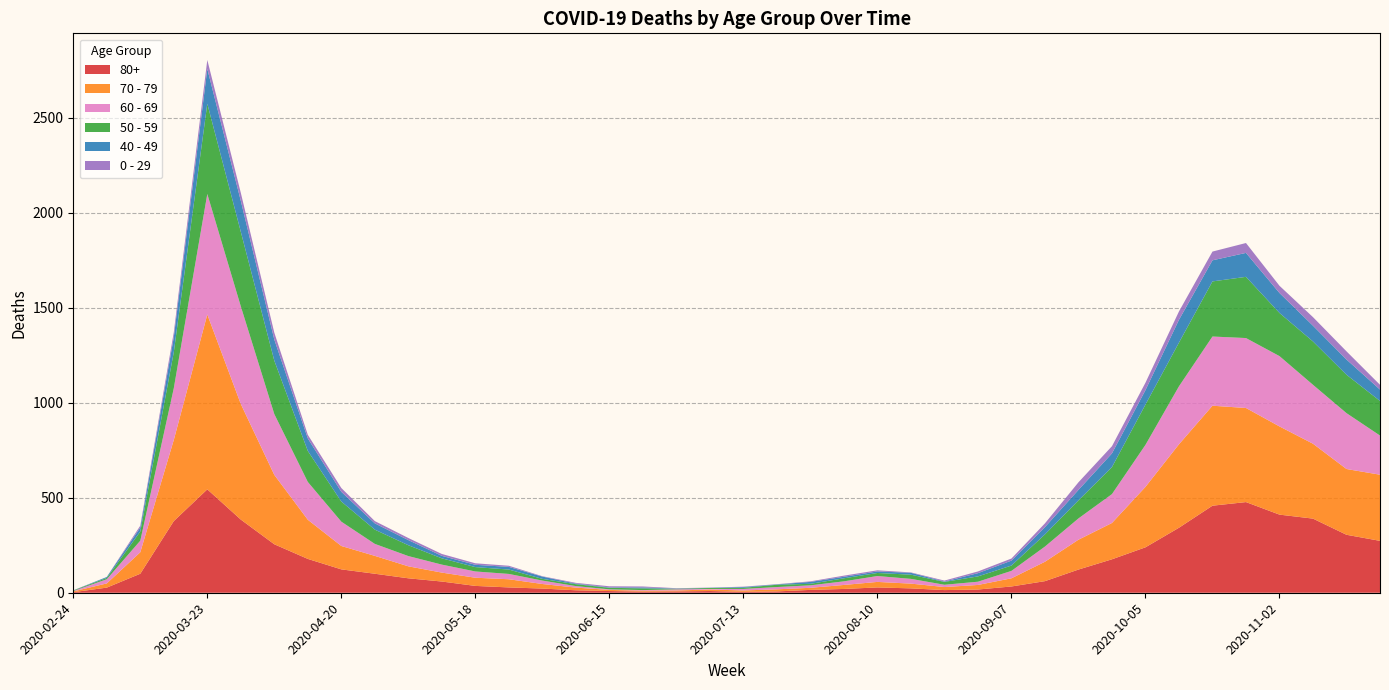

Reading left to right, what are all the values shown in this chart?

80+: 2020-02-24=3	2020-03-02=27	2020-03-09=100	2020-03-16=377	2020-03-23=544	2020-03-30=385	2020-04-06=255	2020-04-13=178	2020-04-20=123	2020-04-27=100	2020-05-04=76	2020-05-11=59	2020-05-18=36	2020-05-25=28	2020-06-01=22	2020-06-08=13	2020-06-15=9	2020-06-22=6	2020-06-29=7	2020-07-06=9	2020-07-13=5	2020-07-20=7	2020-07-27=15	2020-08-03=20	2020-08-10=28	2020-08-17=23	2020-08-24=14	2020-08-31=17	2020-09-07=33	2020-09-14=61	2020-09-21=122	2020-09-28=176	2020-10-05=239	2020-10-12=342	2020-10-19=458	2020-10-26=477	2020-11-02=411	2020-11-09=390	2020-11-16=305	2020-11-23=273
70 - 79: 2020-02-24=4	2020-03-02=22	2020-03-09=113	2020-03-16=427	2020-03-23=920	2020-03-30=608	2020-04-06=365	2020-04-13=206	2020-04-20=123	2020-04-27=94	2020-05-04=63	2020-05-11=47	2020-05-18=43	2020-05-25=43	2020-06-01=24	2020-06-08=14	2020-06-15=6	2020-06-22=5	2020-06-29=5	2020-07-06=8	2020-07-13=7	2020-07-20=11	2020-07-27=11	2020-08-03=21	2020-08-10=29	2020-08-17=25	2020-08-24=16	2020-08-31=24	2020-09-07=43	2020-09-14=102	2020-09-21=157	2020-09-28=191	2020-10-05=318	2020-10-12=439	2020-10-19=526	2020-10-26=495	2020-11-02=464	2020-11-09=394	2020-11-16=346	2020-11-23=348
60 - 69: 2020-02-24=2	2020-03-02=22	2020-03-09=61	2020-03-16=272	2020-03-23=634	2020-03-30=514	2020-04-06=320	2020-04-13=199	2020-04-20=128	2020-04-27=63	2020-05-04=54	2020-05-11=42	2020-05-18=33	2020-05-25=28	2020-06-01=18	2020-06-08=8	2020-06-15=3	2020-06-22=3	2020-06-29=6	2020-07-06=3	2020-07-13=8	2020-07-20=12	2020-07-27=13	2020-08-03=19	2020-08-10=31	2020-08-17=25	2020-08-24=12	2020-08-31=17	2020-09-07=39	2020-09-14=80	2020-09-21=112	2020-09-28=152	2020-10-05=221	2020-10-12=305	2020-10-19=364	2020-10-26=368	2020-11-02=370	2020-11-09=310	2020-11-16=294	2020-11-23=206
50 - 59: 2020-02-24=3	2020-03-02=7	2020-03-09=48	2020-03-16=190	2020-03-23=475	2020-03-30=392	2020-04-06=281	2020-04-13=163	2020-04-20=106	2020-04-27=75	2020-05-04=57	2020-05-11=33	2020-05-18=23	2020-05-25=23	2020-06-01=9	2020-06-08=10	2020-06-15=8	2020-06-22=9	2020-06-29=3	2020-07-06=5	2020-07-13=6	2020-07-20=12	2020-07-27=8	2020-08-03=16	2020-08-10=16	2020-08-17=22	2020-08-24=15	2020-08-31=28	2020-09-07=28	2020-09-14=64	2020-09-21=95	2020-09-28=142	2020-10-05=212	2020-10-12=230	2020-10-19=290	2020-10-26=322	2020-11-02=227	2020-11-09=228	2020-11-16=202	2020-11-23=182
40 - 49: 2020-02-24=0	2020-03-02=5	2020-03-09=21	2020-03-16=79	2020-03-23=183	2020-03-30=163	2020-04-06=111	2020-04-13=66	2020-04-20=51	2020-04-27=33	2020-05-04=27	2020-05-11=13	2020-05-18=12	2020-05-25=14	2020-06-01=12	2020-06-08=3	2020-06-15=2	2020-06-22=5	2020-06-29=1	2020-07-06=1	2020-07-13=4	2020-07-20=2	2020-07-27=10	2020-08-03=8	2020-08-10=8	2020-08-17=10	2020-08-24=2	2020-08-31=17	2020-09-07=26	2020-09-14=38	2020-09-21=55	2020-09-28=72	2020-10-05=76	2020-10-12=120	2020-10-19=111	2020-10-26=126	2020-11-02=105	2020-11-09=83	2020-11-16=80	2020-11-23=60
0 - 29: 2020-02-24=1	2020-03-02=0	2020-03-09=10	2020-03-16=25	2020-03-23=47	2020-03-30=42	2020-04-06=36	2020-04-13=19	2020-04-20=20	2020-04-27=12	2020-05-04=11	2020-05-11=10	2020-05-18=8	2020-05-25=6	2020-06-01=2	2020-06-08=4	2020-06-15=6	2020-06-22=5	2020-06-29=2	2020-07-06=1	2020-07-13=2	2020-07-20=1	2020-07-27=3	2020-08-03=6	2020-08-10=6	2020-08-17=2	2020-08-24=5	2020-08-31=9	2020-09-07=11	2020-09-14=20	2020-09-21=40	2020-09-28=38	2020-10-05=39	2020-10-12=44	2020-10-19=46	2020-10-26=52	2020-11-02=38	2020-11-09=45	2020-11-16=43	2020-11-23=25